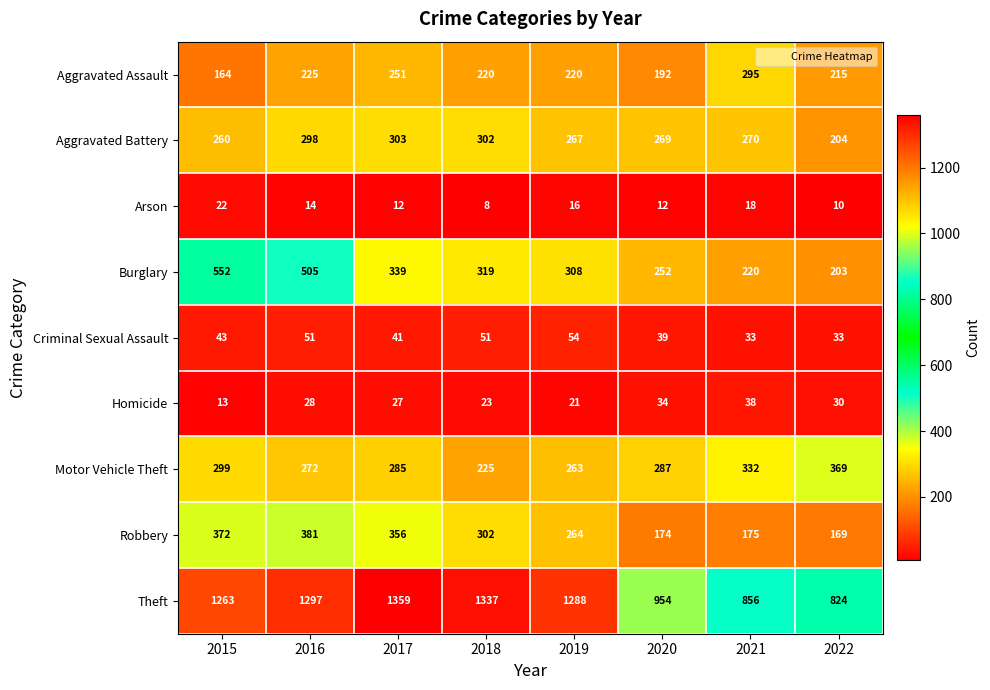

What is the total value across all series at 2022?

2057